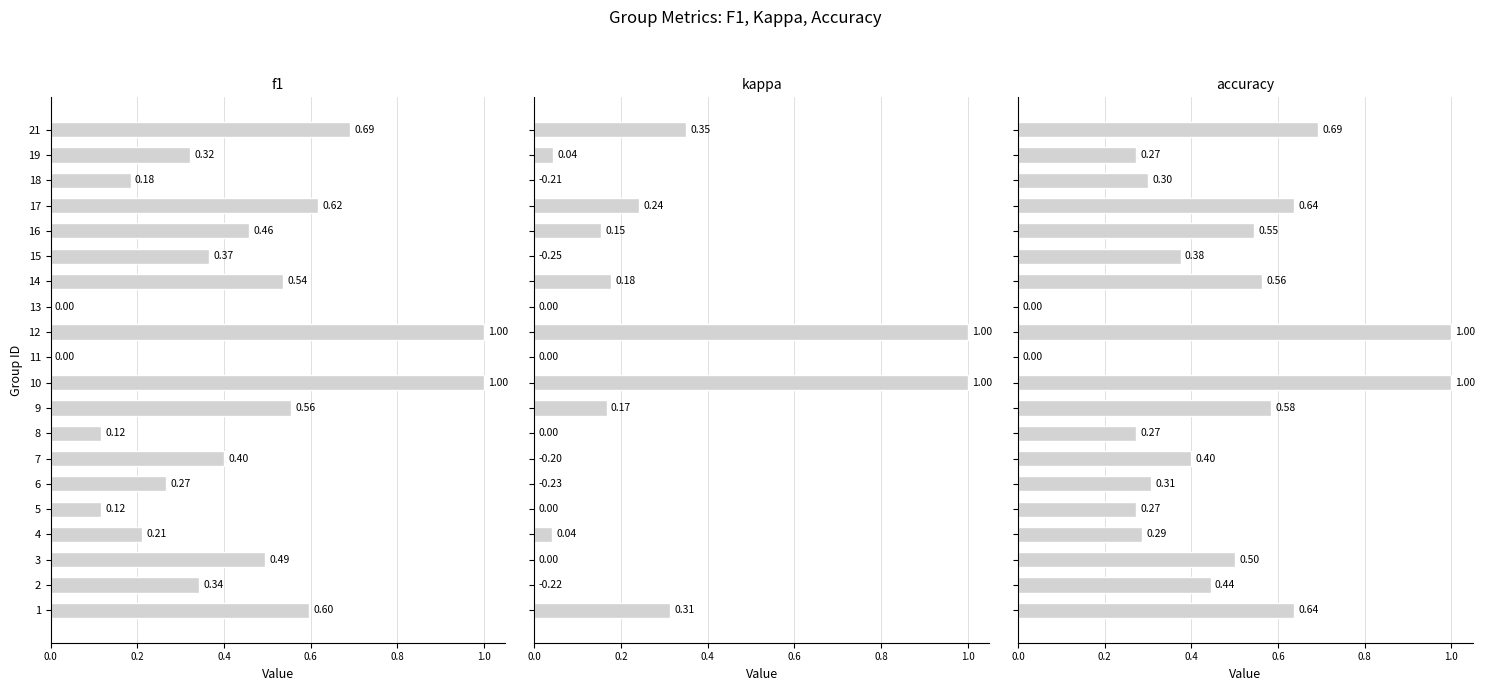

What is the value of the kappa bar at the 1st from the left?

0.3